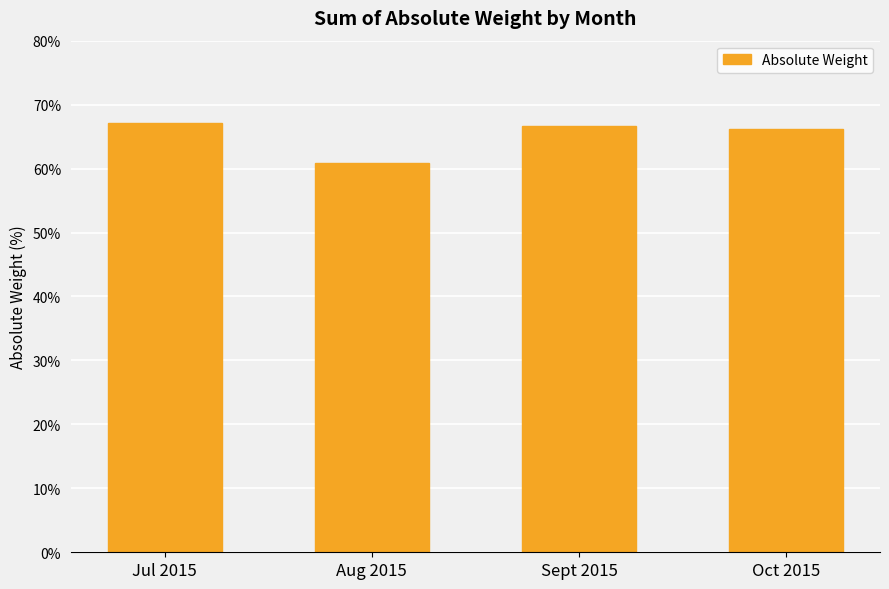

What is the label of the 4th bar from the left?

Oct 2015